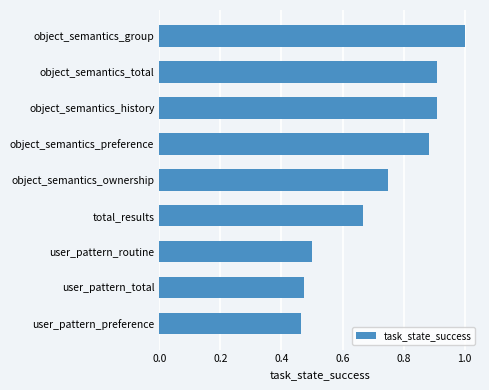

What is the sum of all values?

6.6